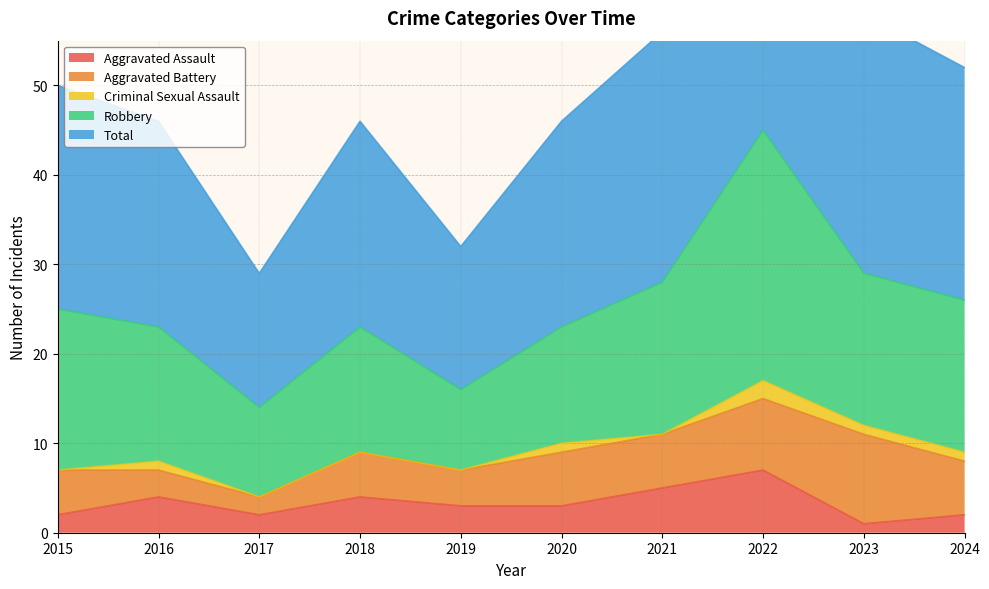

Reading left to right, what are all the values shown in this chart?

Aggravated Assault: 2	4	2	4	3	3	5	7	1	2
Aggravated Battery: 5	3	2	5	4	6	6	8	10	6
Criminal Sexual Assault: 0	1	0	0	0	1	0	2	1	1
Robbery: 18	15	10	14	9	13	17	28	17	17
Total: 25	23	15	23	16	23	28	45	29	26